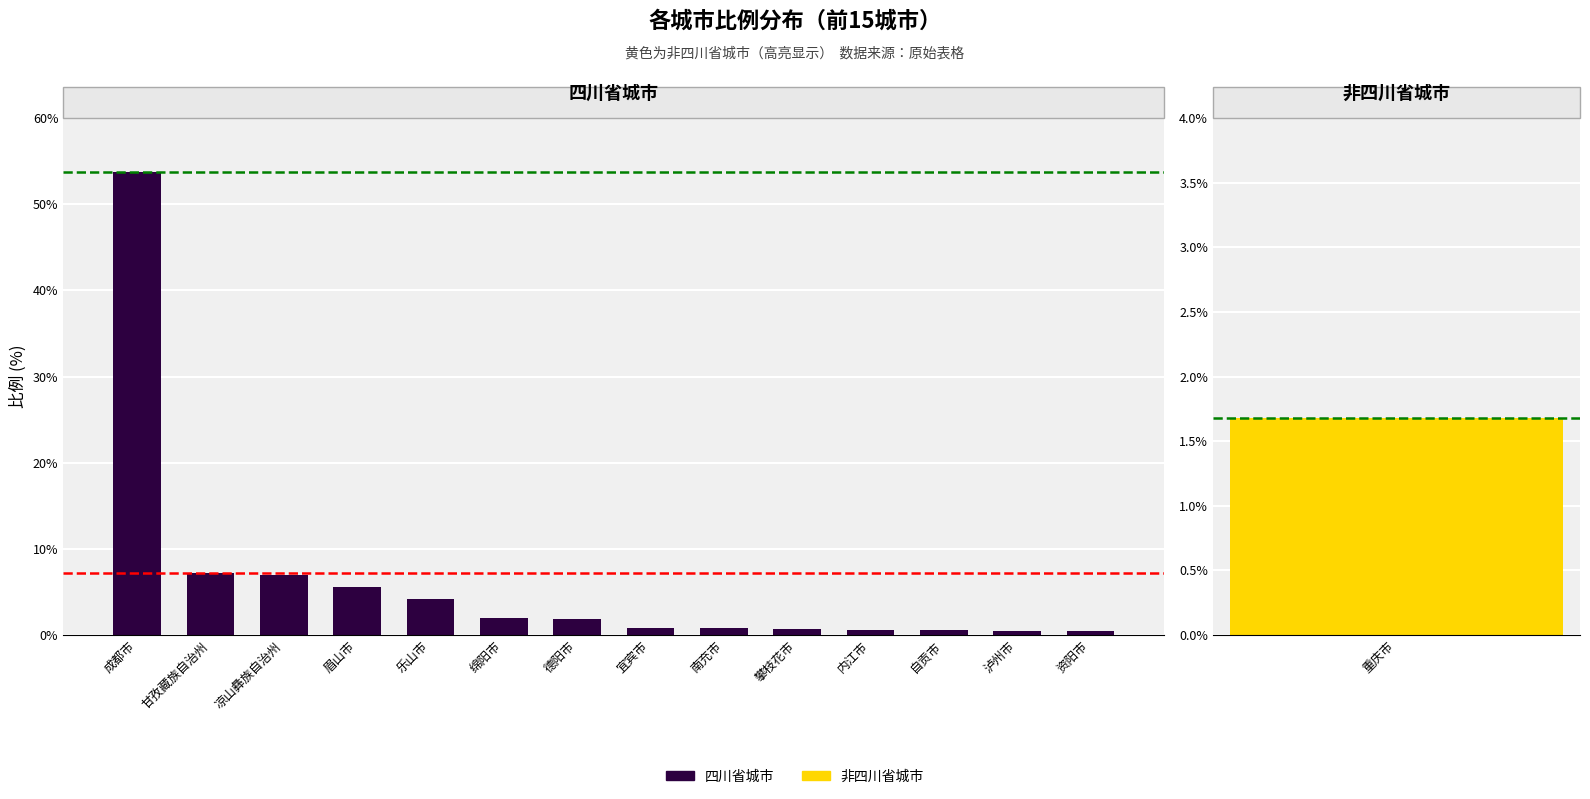

The chart shows a value of 70.0 at 成都市. True or false?

False